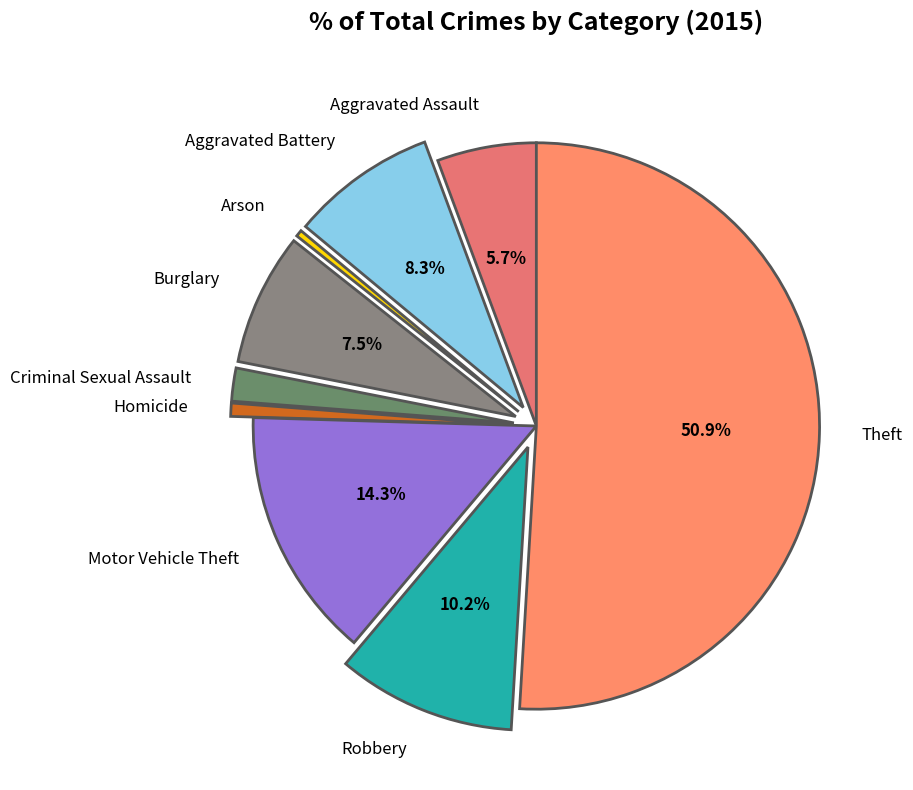

How many segments does this pie chart have?

9